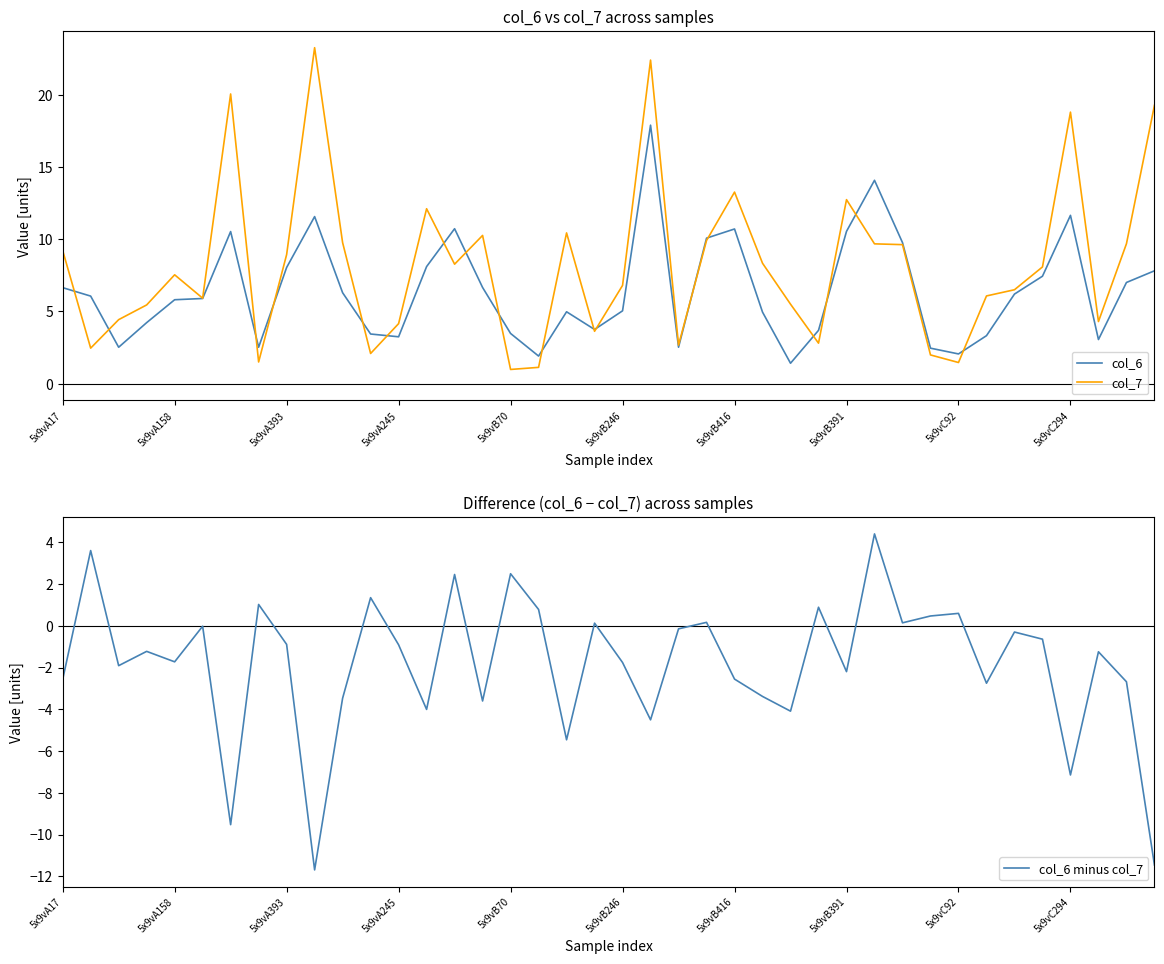

Is it true that col_7 equals 8.9 at 5x9vA393?

True